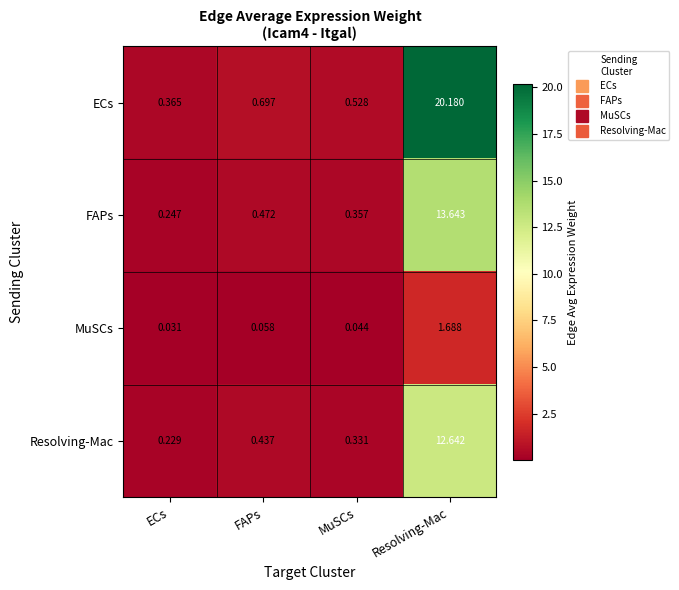

Which series has the largest total across all categories?

ECs